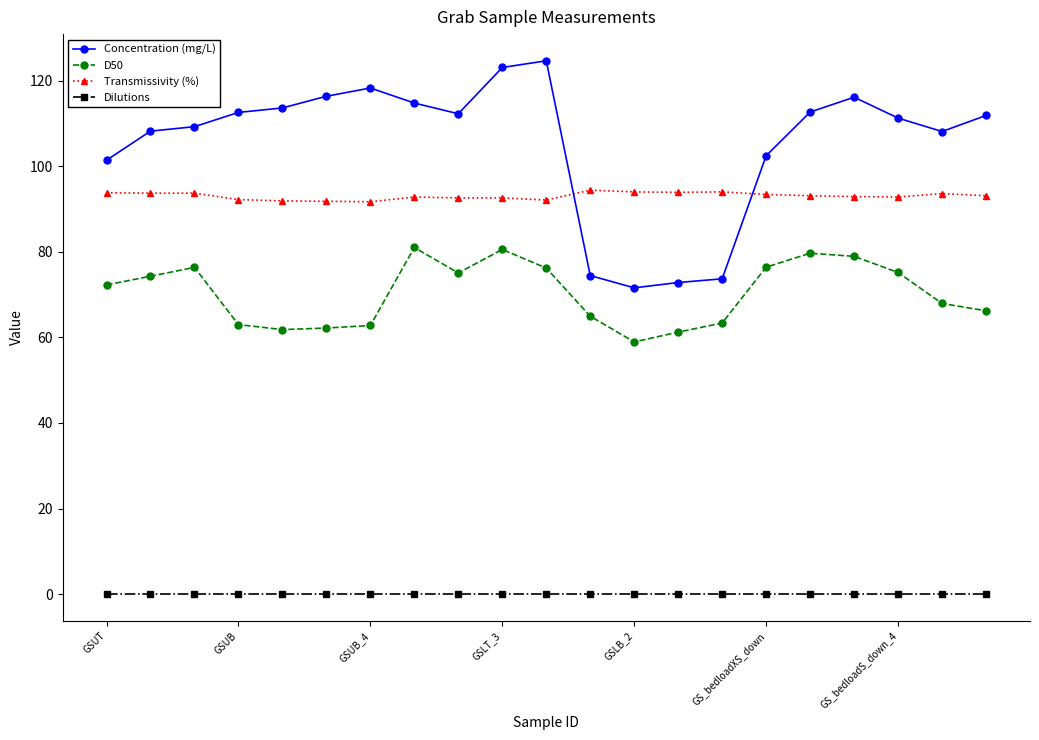

How many lines are shown in the chart?

4